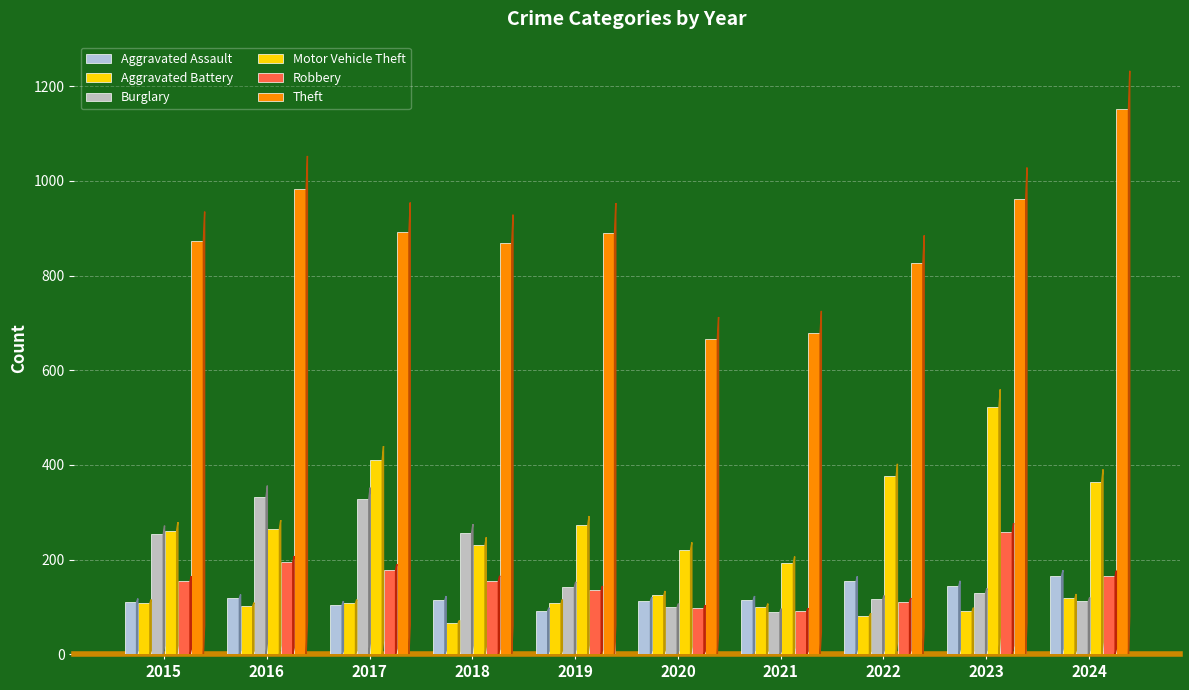

Is it true that Theft equals 678 at 2021?

True